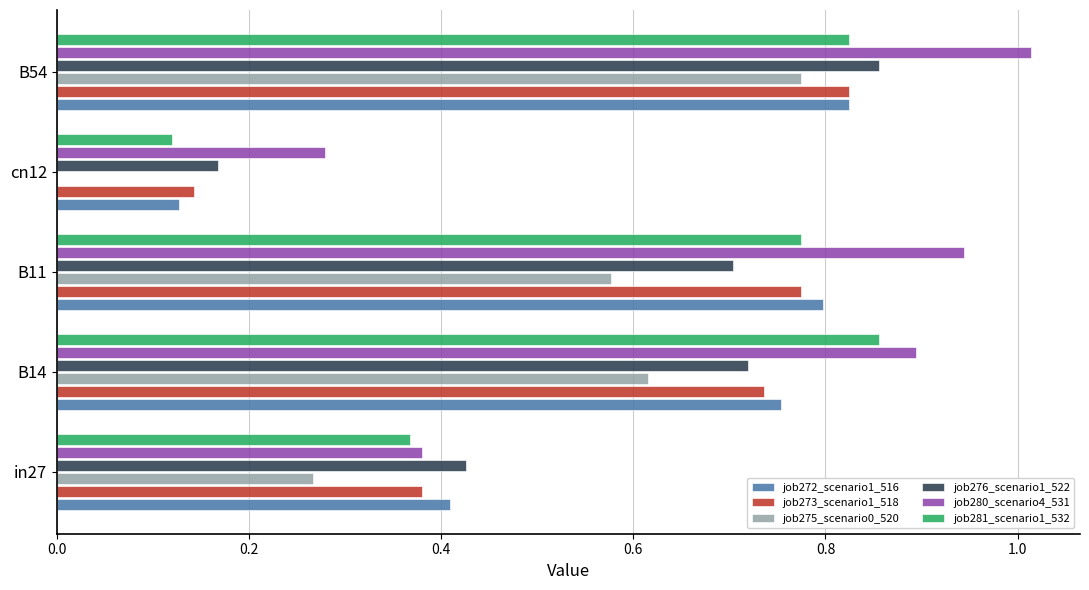

What is the sum of all job280_scenario4_531 values?

3.5